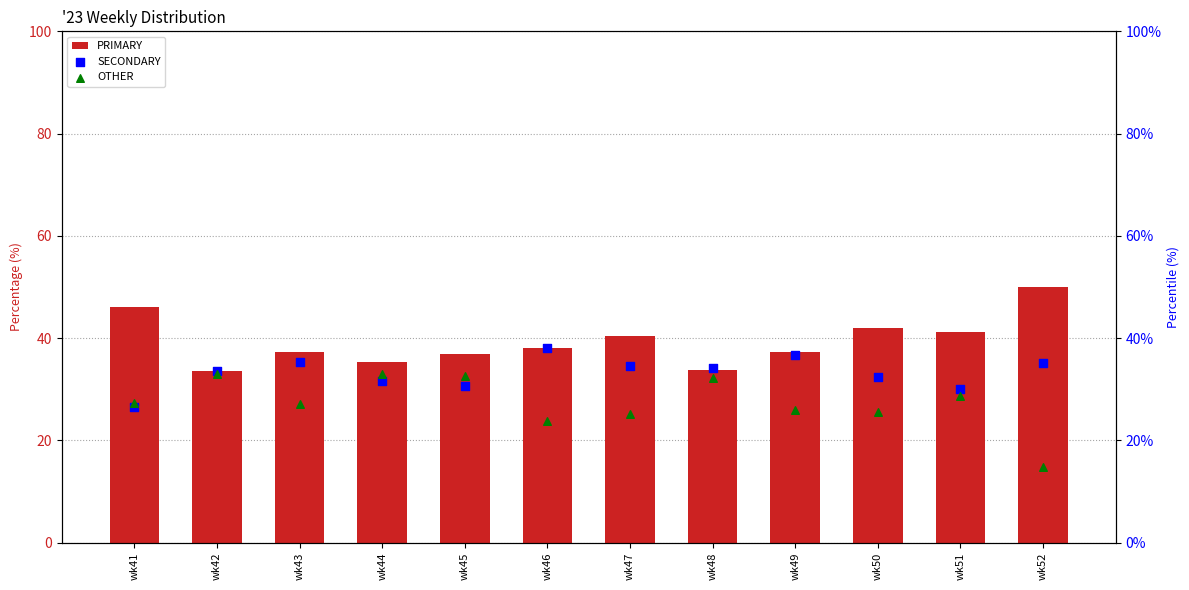

Which series contains the highest Y value?

PRIMARY